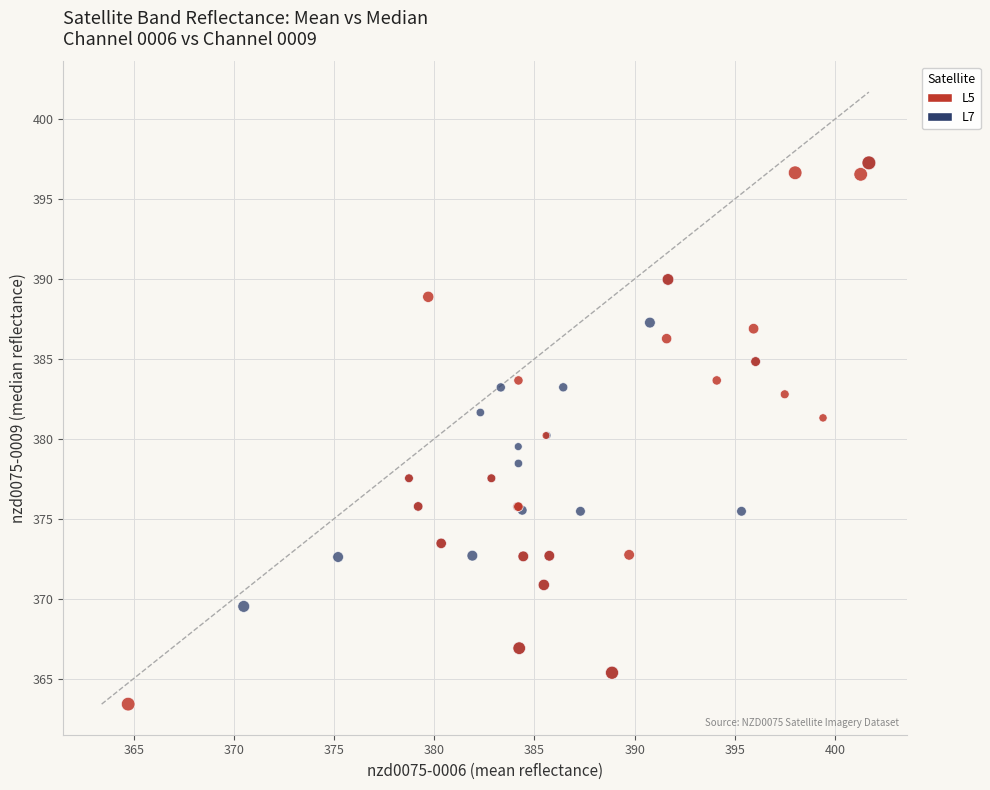

Which series reaches the minimum Y coordinate?

L5